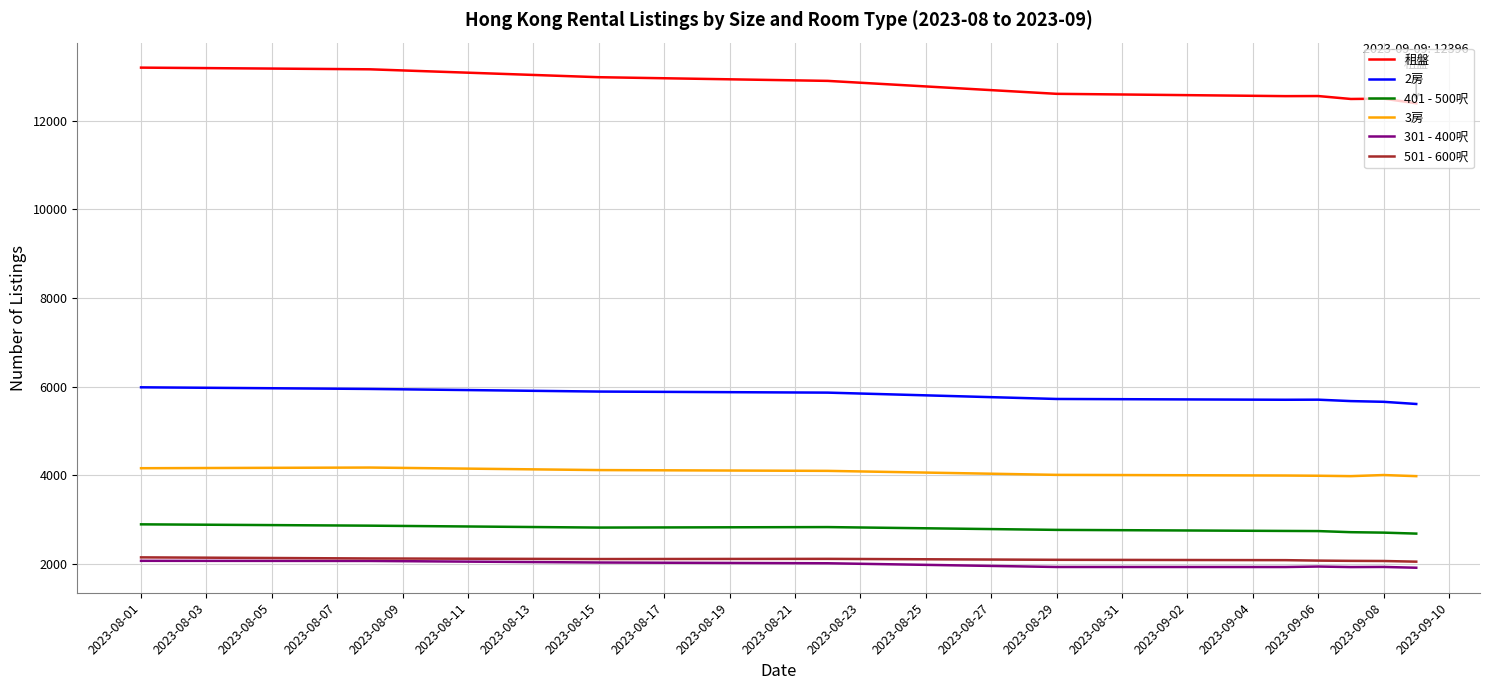

Which series has the largest total across all categories?

租盤